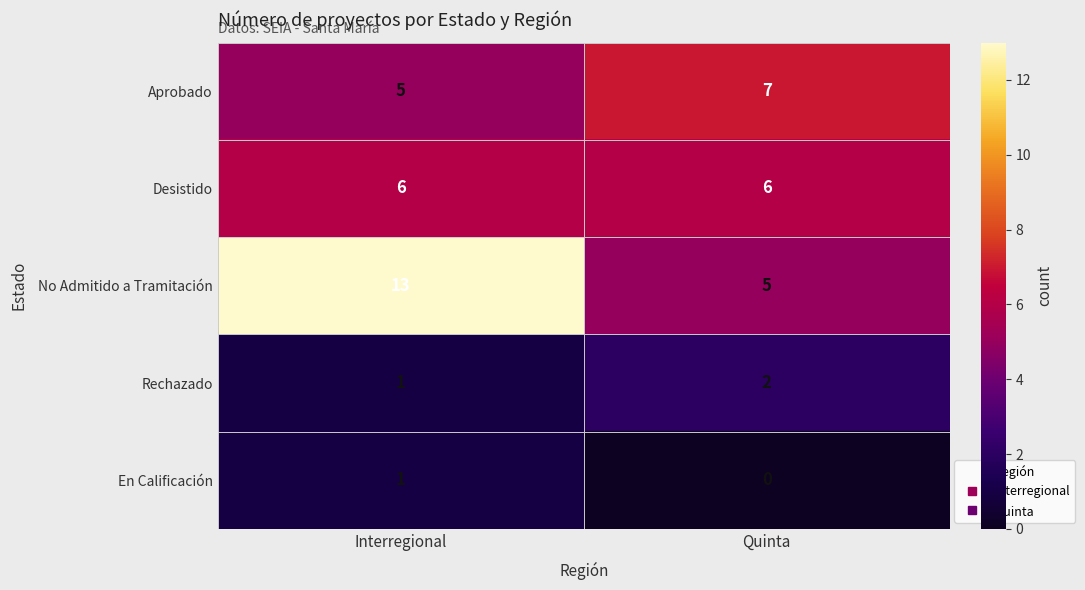

What is the sum of the Aprobado values at Quinta and Interregional?

12